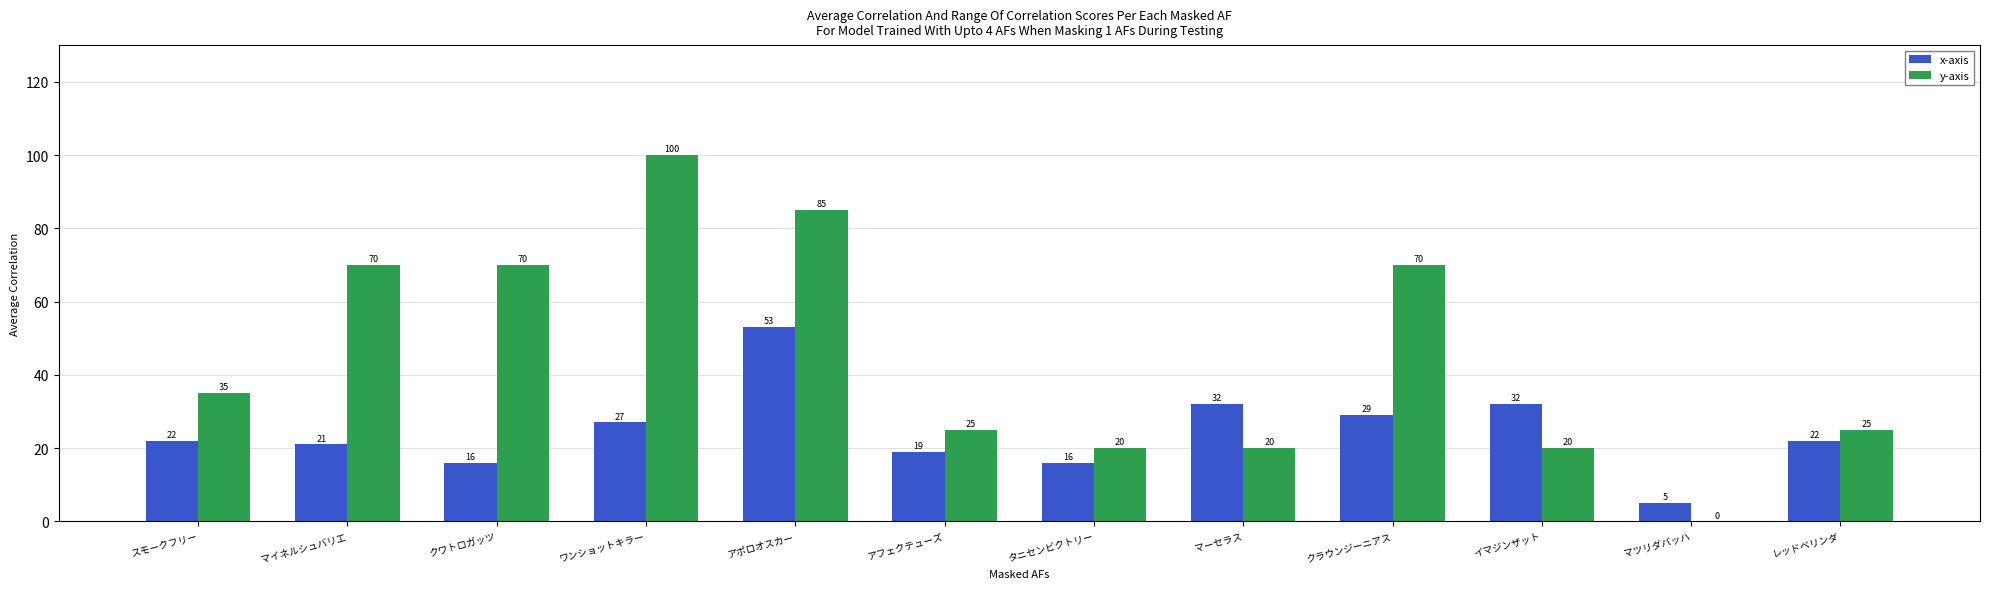

Between クラウンジーニアス and レッドベリンダ, which series saw the biggest shift?

y-axis